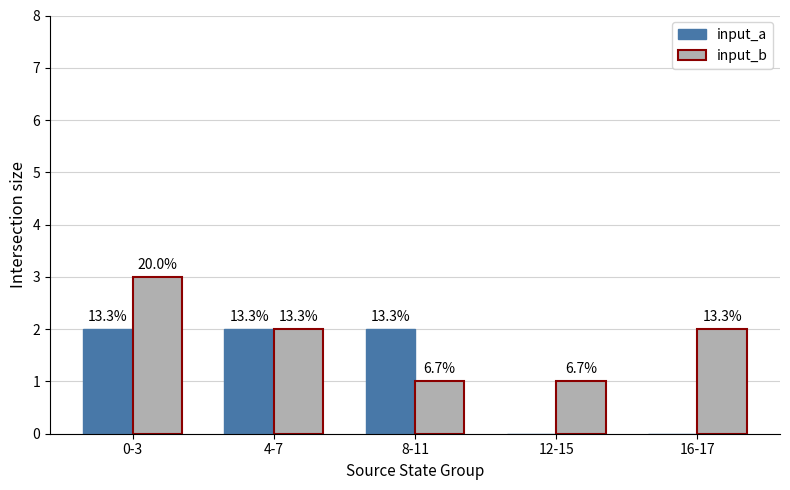

At how many categories does at least one series exceed 2?

1